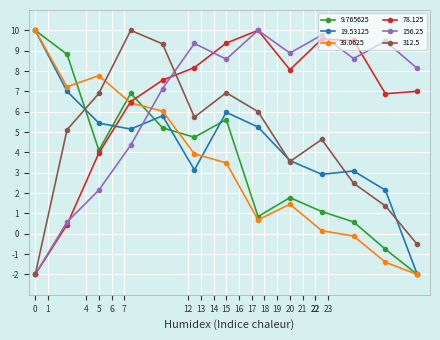

True or false: 39.0625 and 156.25 cross at least once.

True